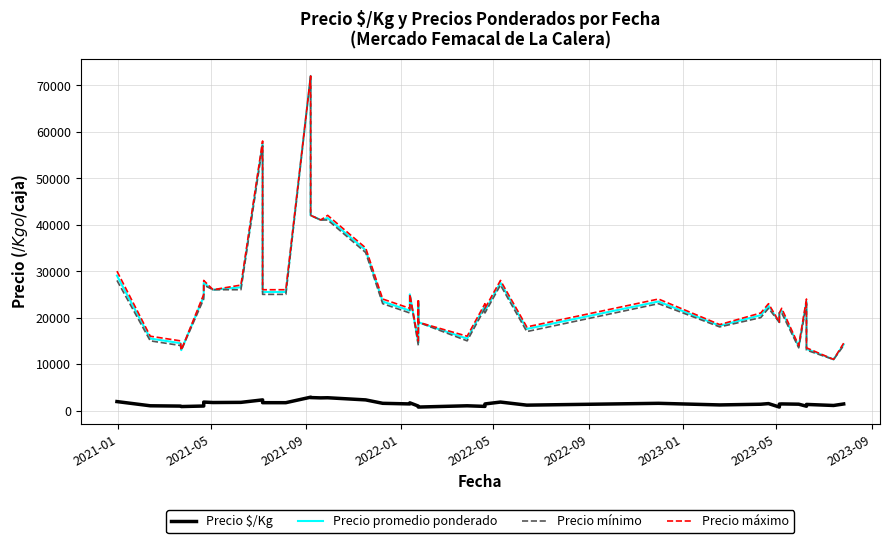

What is the value of the Precio promedio ponderado point at the 38th from the left?

13265